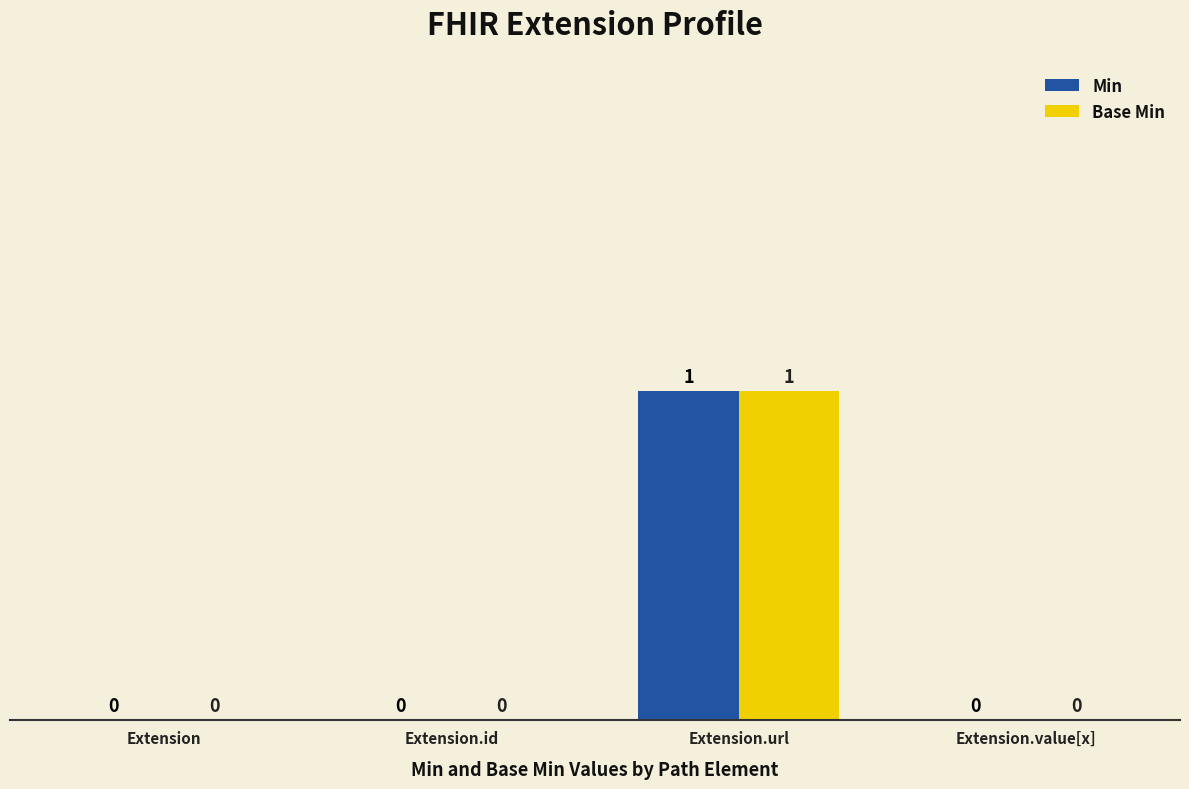

Is the value of Base Min at Extension greater than the value of Min at Extension.url?

No